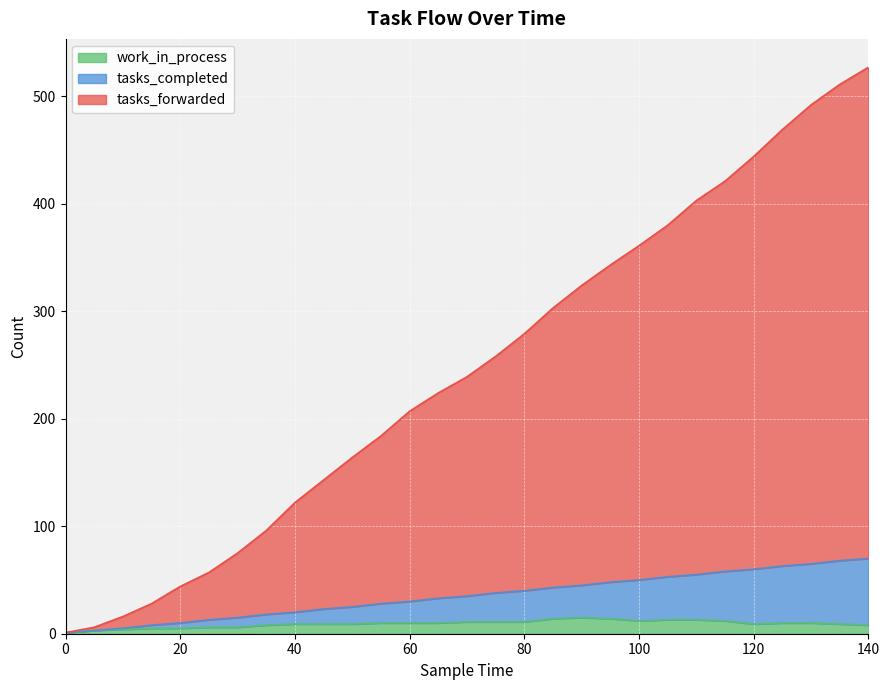

What are all the series names shown in the legend?

work_in_process, tasks_completed, tasks_forwarded